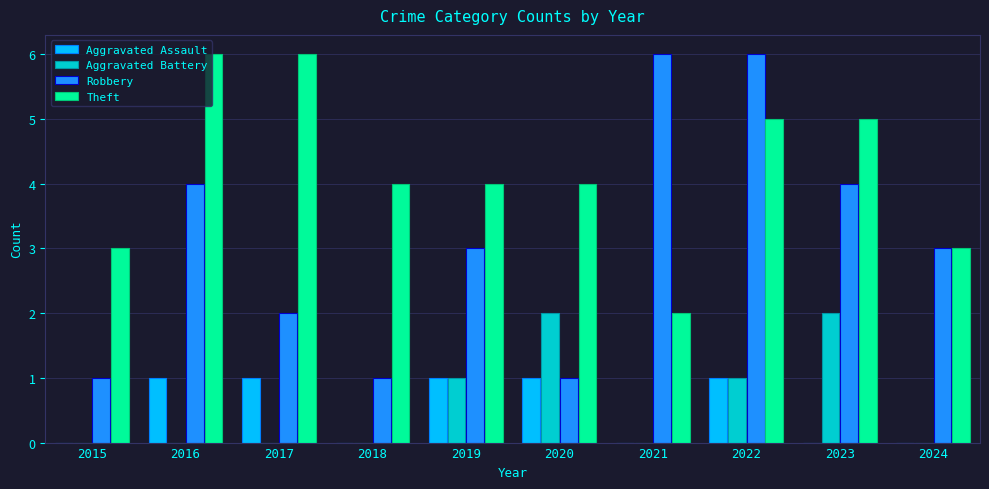

Between 2018 and 2019, which series saw the biggest shift?

Robbery